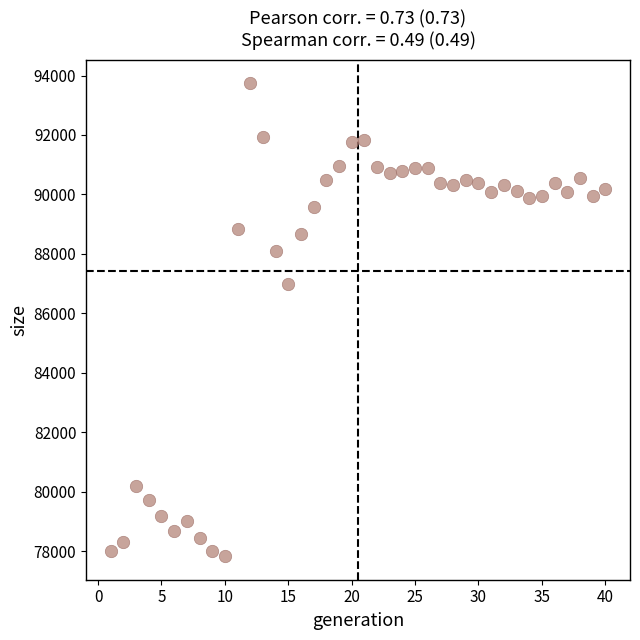

What Y value in the scatter plot is closest to 85782?

86973